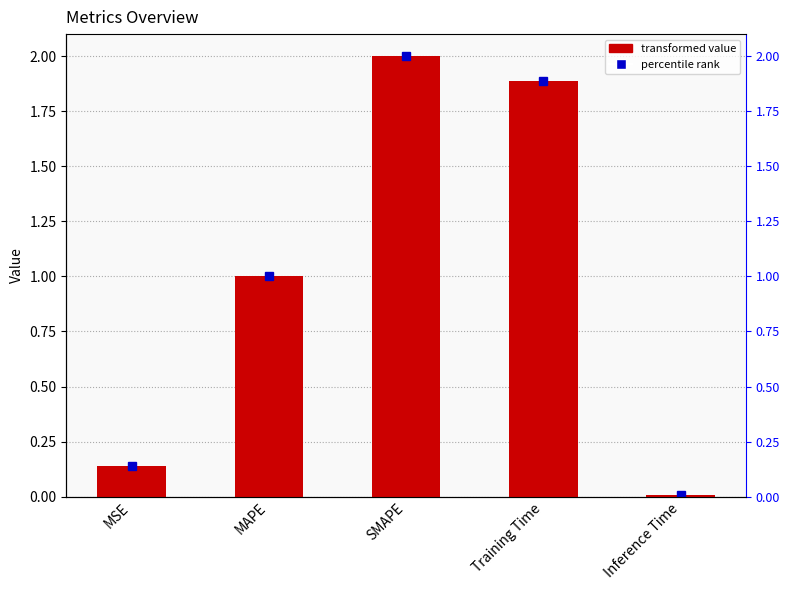

What is the label of the 1st bar from the right?

Inference Time